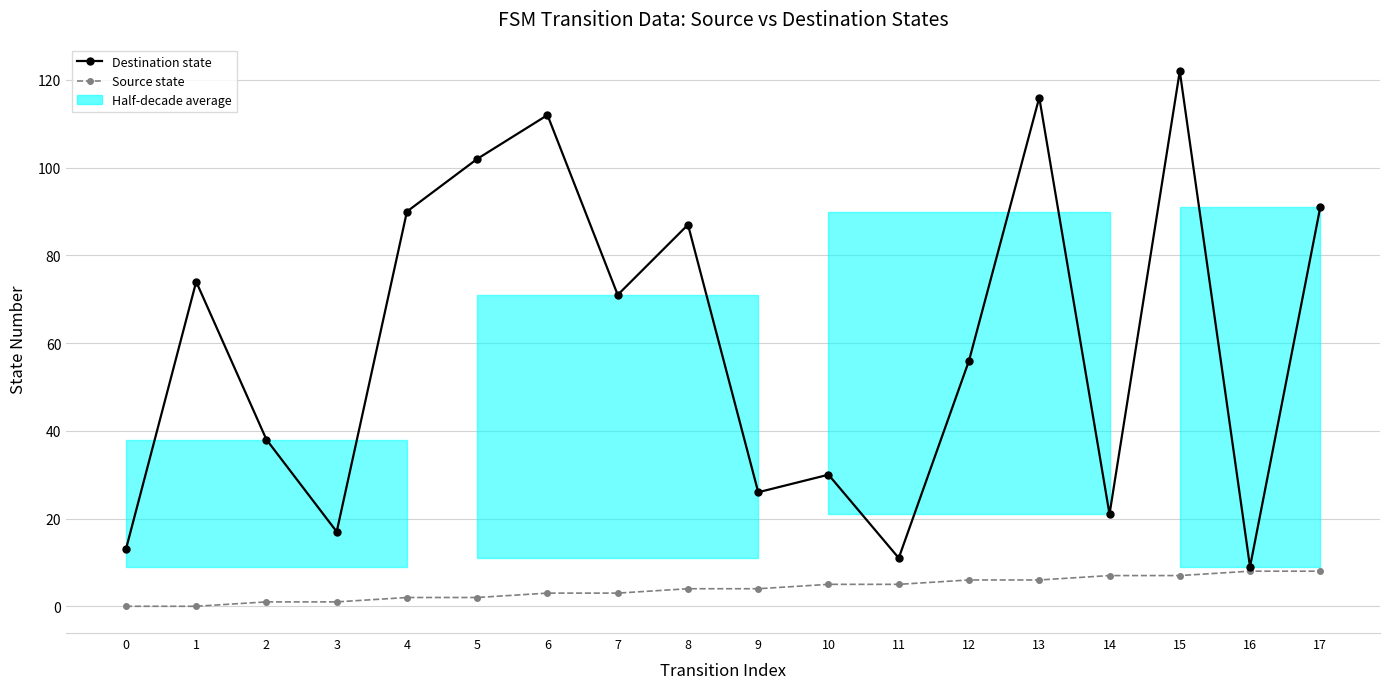

What is the difference between the Destination state values at 2 and 4?

52